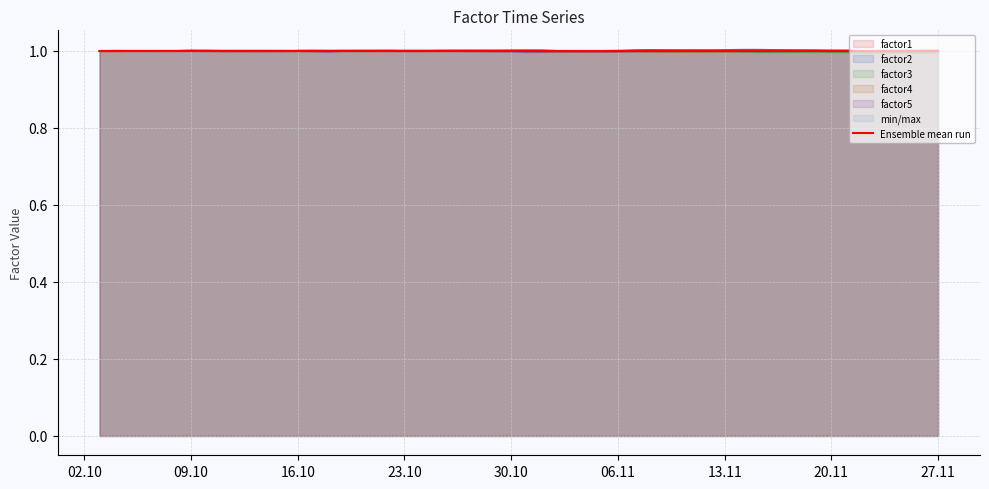

How many lines are shown in the chart?

1